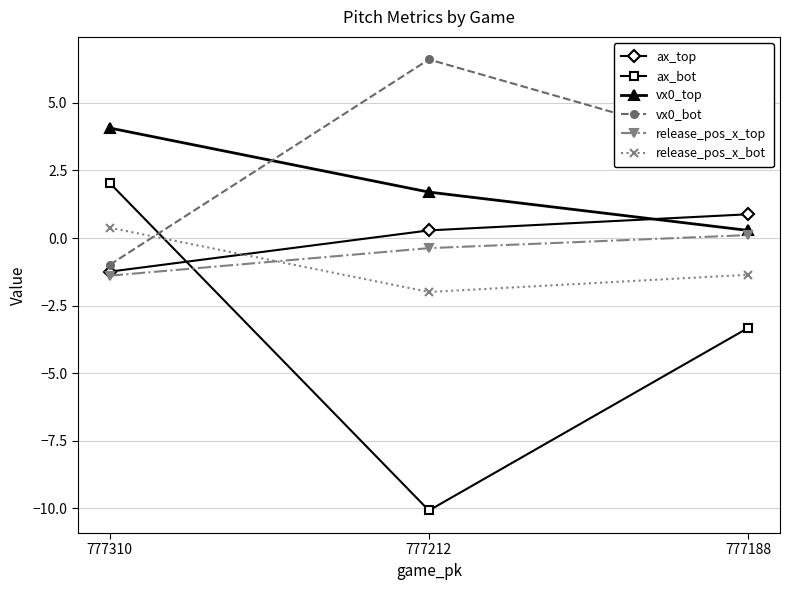

Which series changed the most between 777310 and 777212?

ax_bot